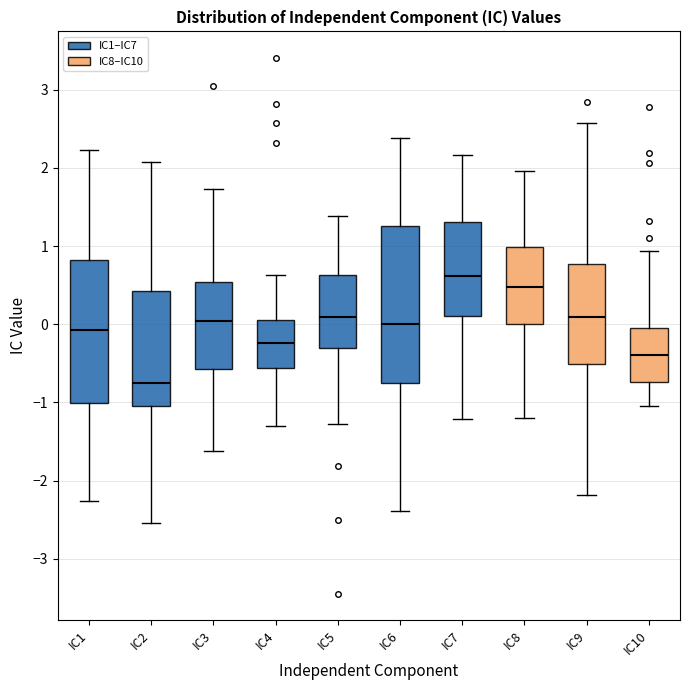

Which box has the highest median line?

IC7